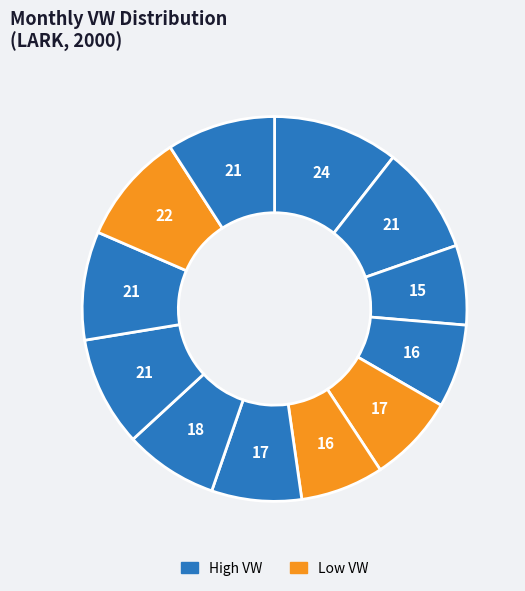

Does any single category account for the majority?

No